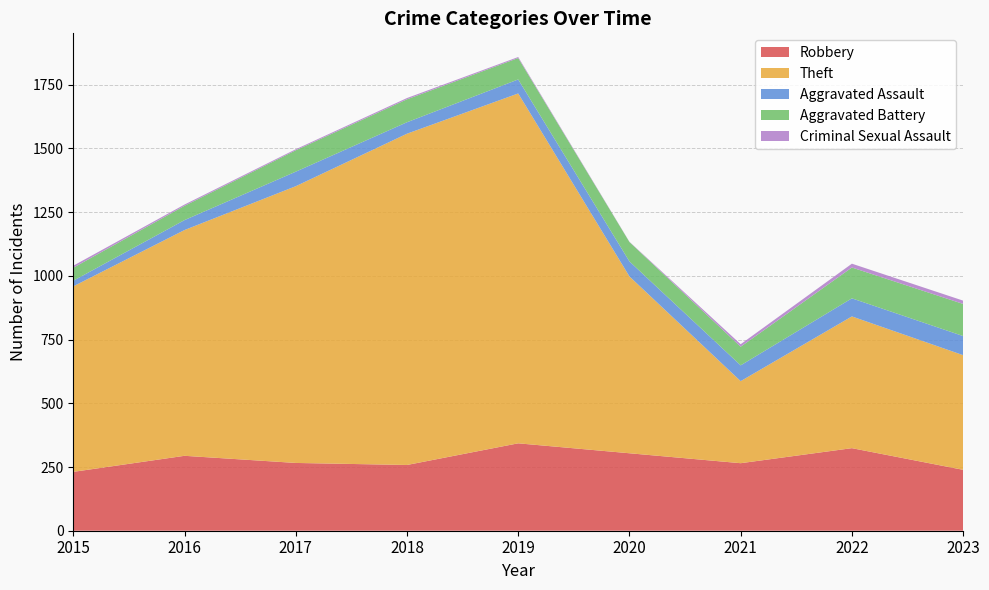

Reading left to right, extract all data points from this chart.

Robbery: 231	294	266	258	343	304	265	324	239
Theft: 728	886	1086	1300	1373	694	322	517	450
Aggravated Assault: 22	39	57	45	55	59	62	71	75
Aggravated Battery: 51	56	84	90	84	76	73	121	126
Criminal Sexual Assault: 8	5	4	5	4	1	10	15	13